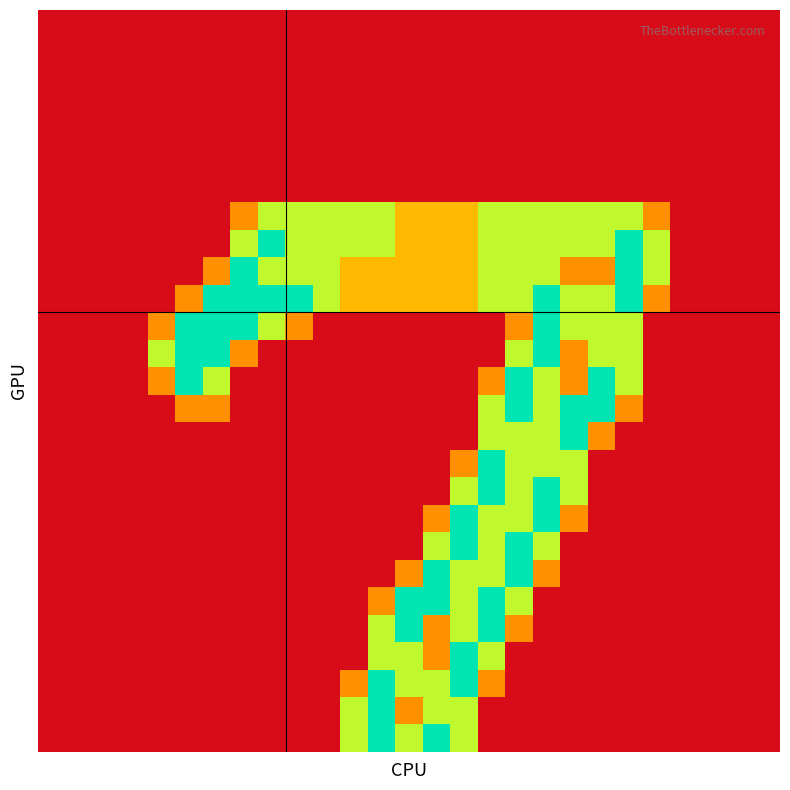

What is the maximum value shown in the chart?

2.0